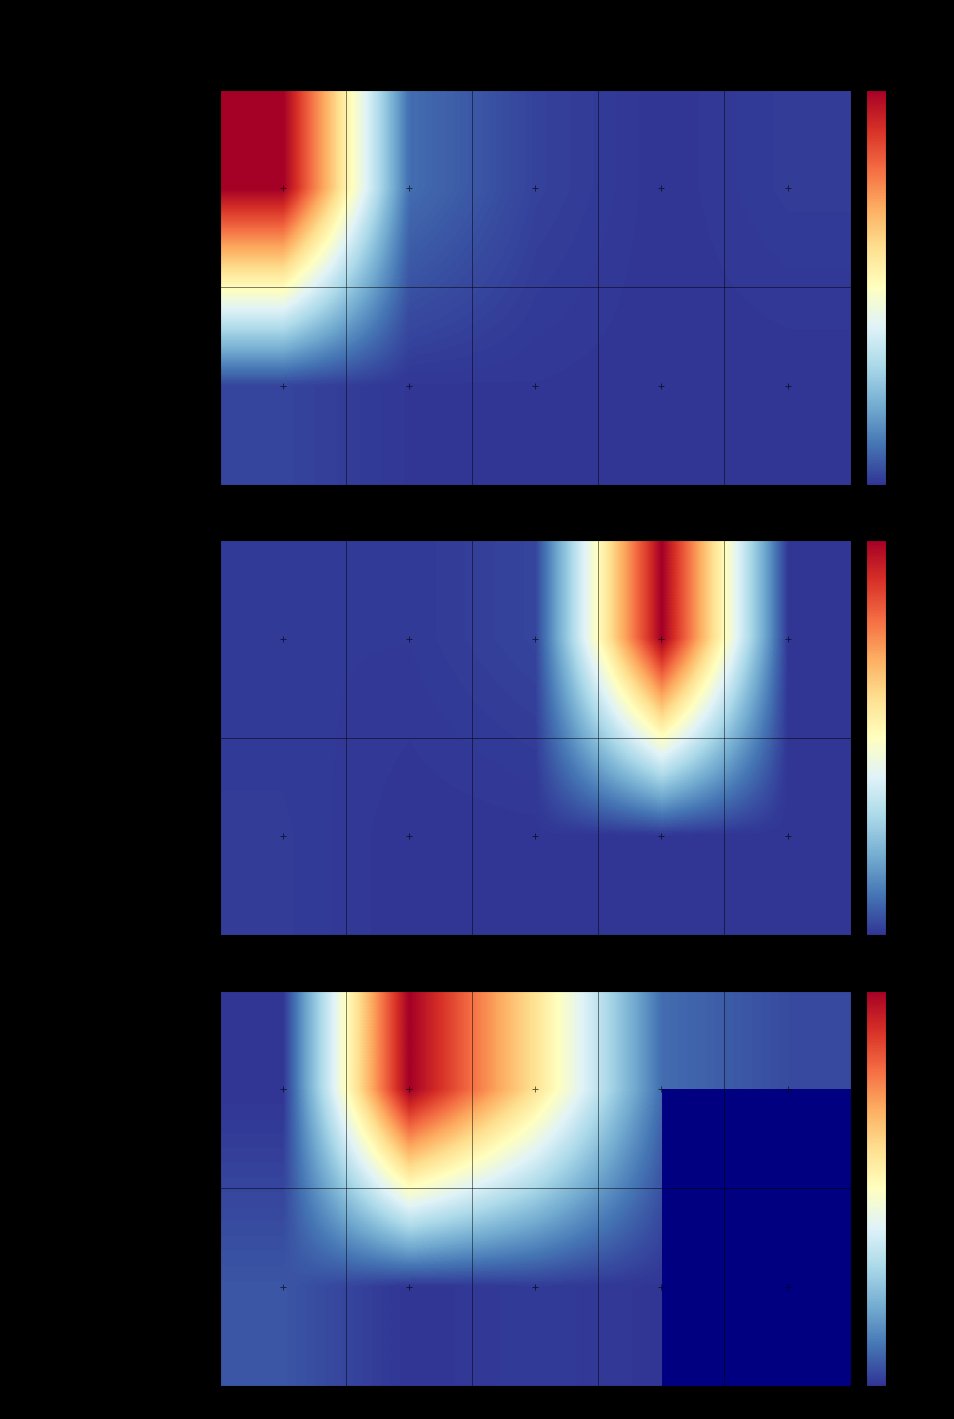

Which label corresponds to the smallest value in the chart?

T0